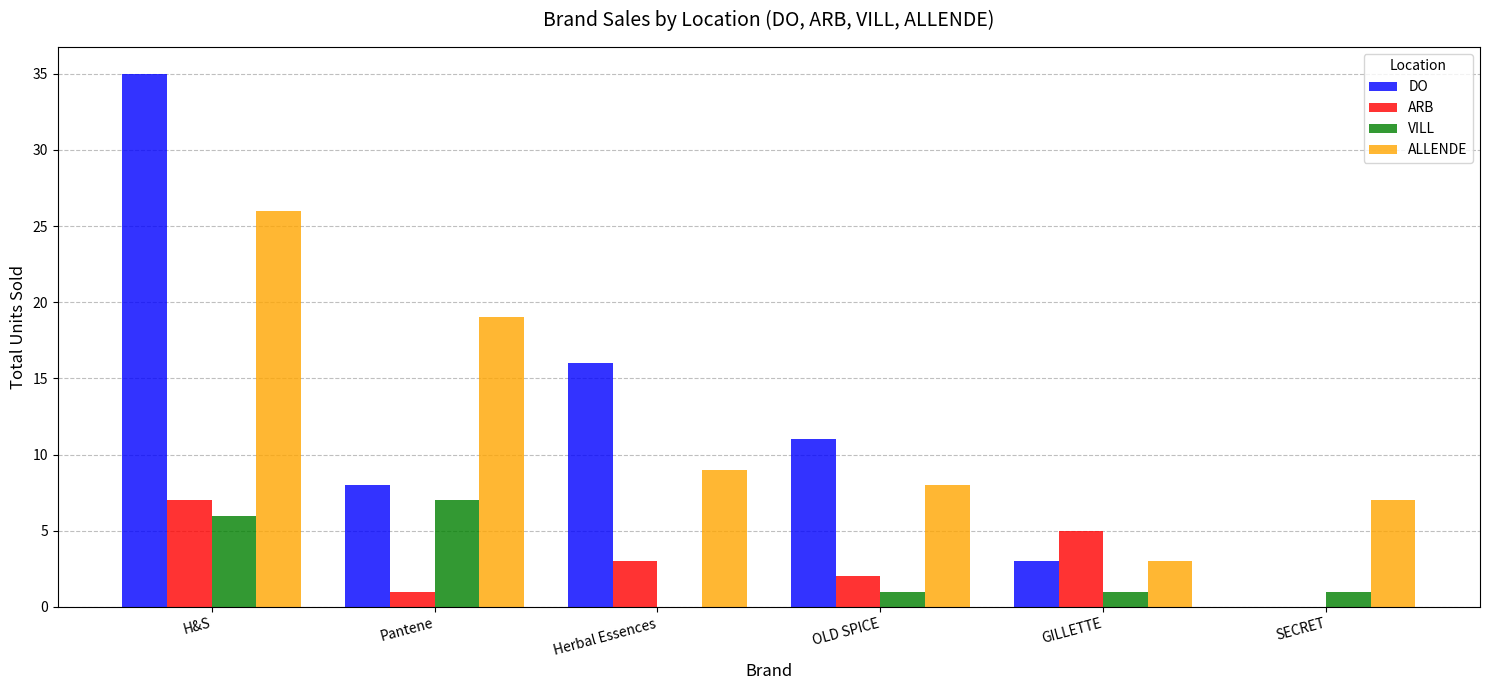

What is the total value across all series at OLD SPICE?

22